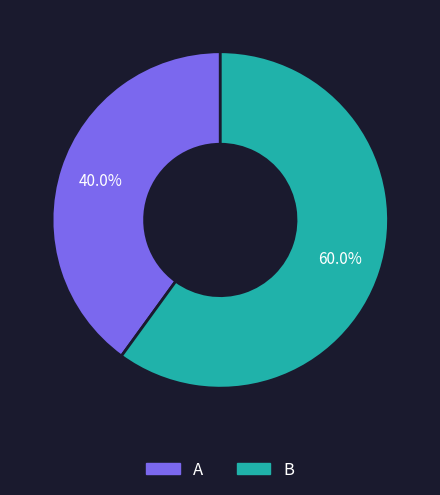

True or false: A accounts for 51% of the total.

False